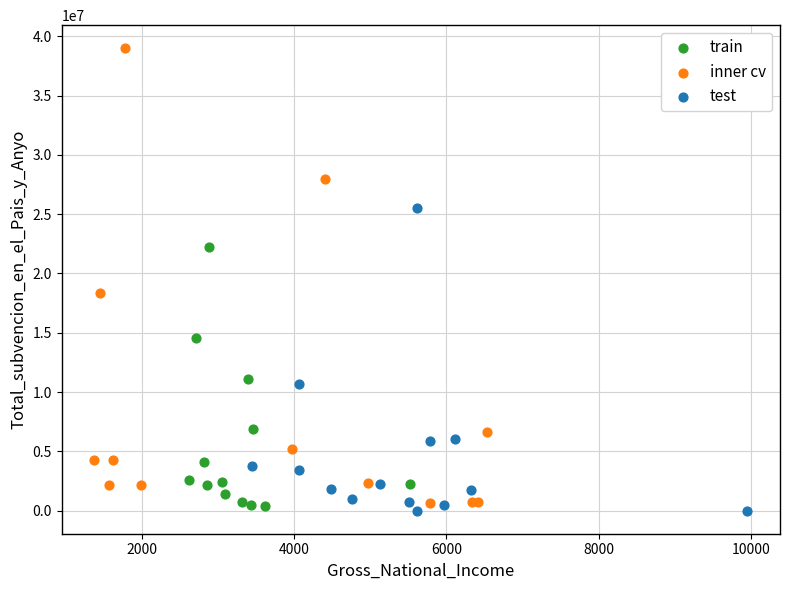

Which series has the largest Y range (max minus min)?

inner cv